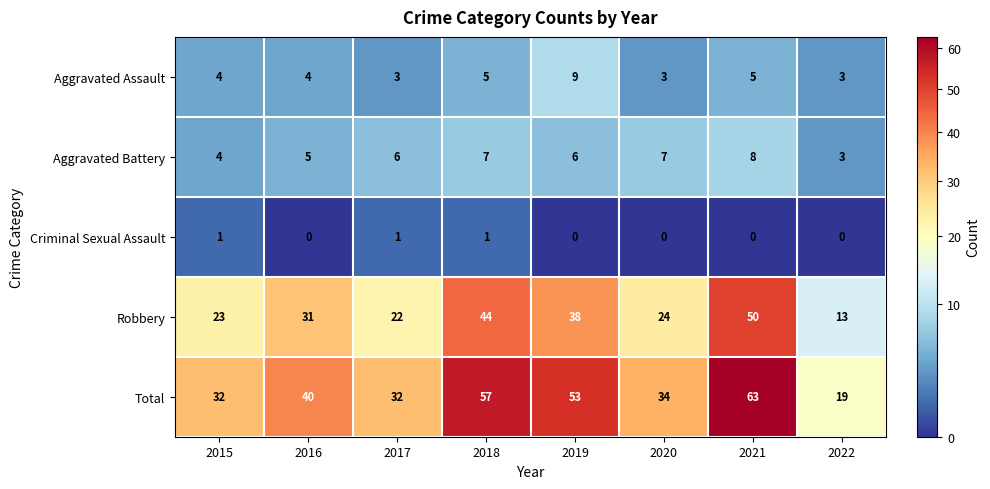

Rank the series by their maximum value, from lowest to highest.

Criminal Sexual Assault, Aggravated Battery, Aggravated Assault, Robbery, Total